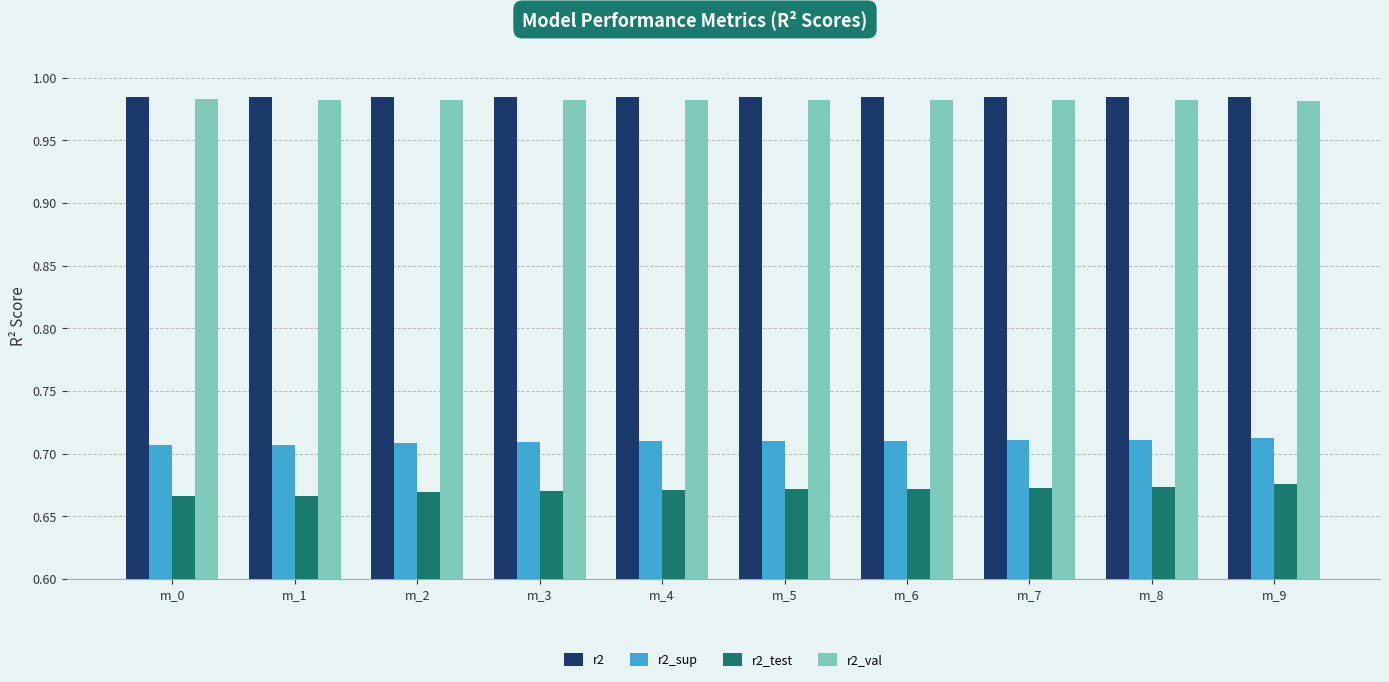

Which series has the widest spread of values?

r2_test